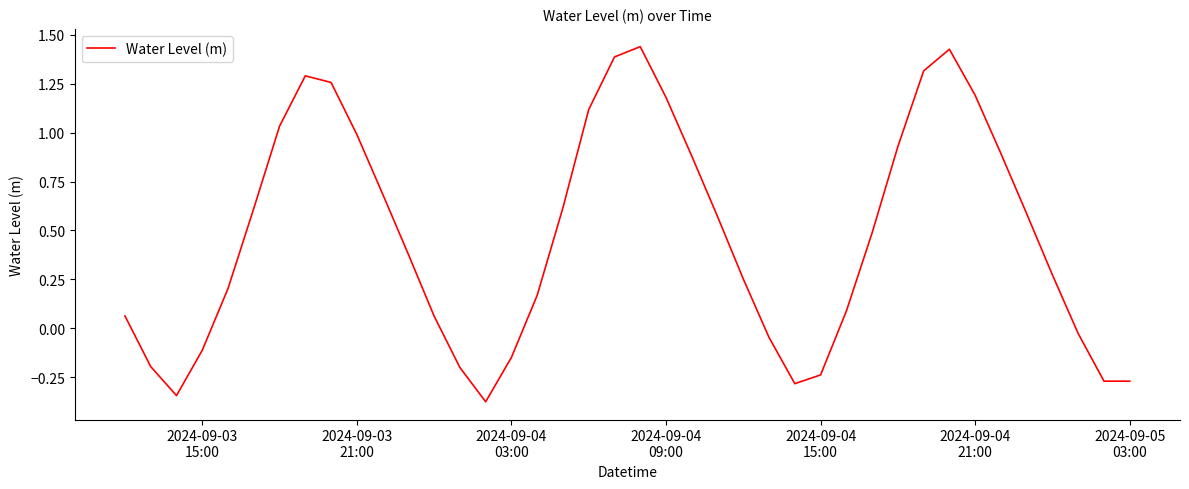

What is the difference between the maximum and minimum values?

1.8